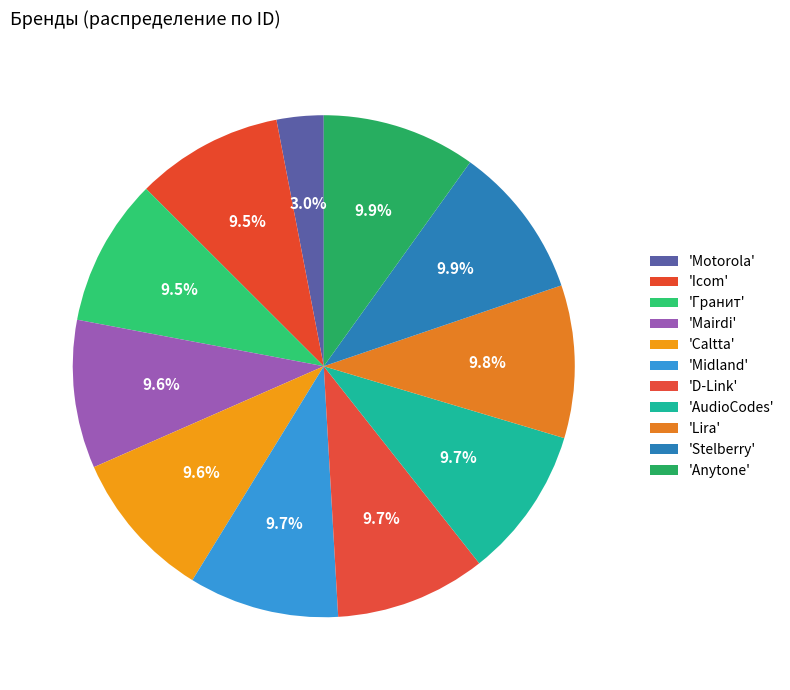

Rank the categories by value from lowest to highest.

Motorola, Icom, Гранит, Mairdi, Caltta, Midland, D-Link, AudioCodes, Lira, Stelberry, Anytone